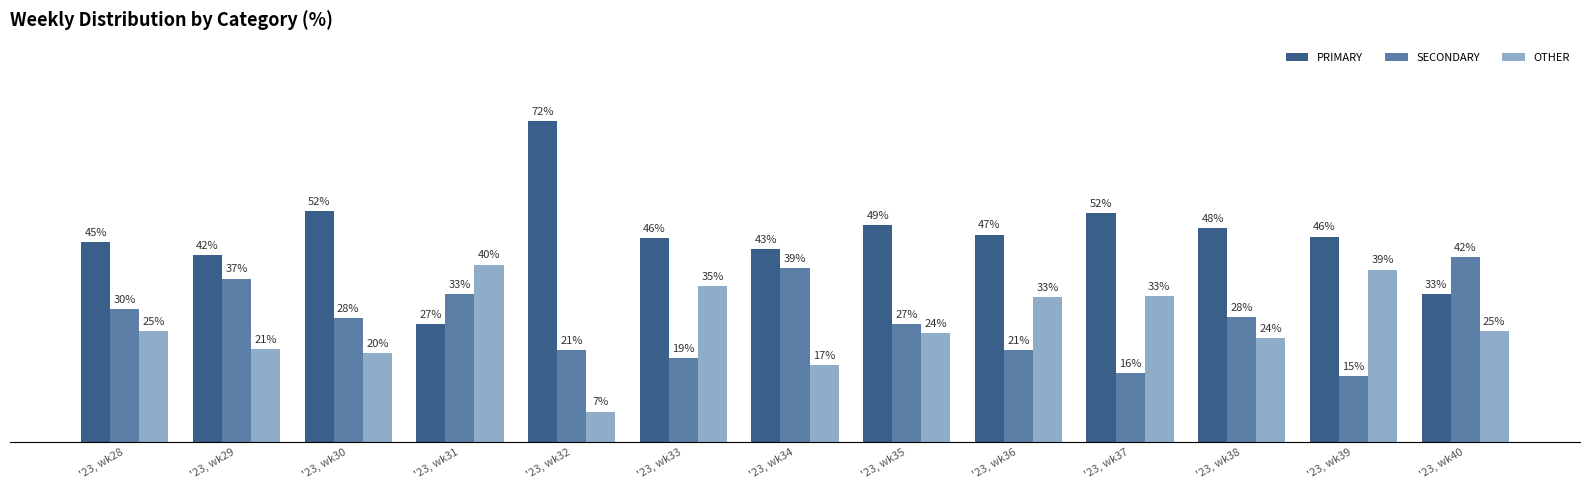

Rank the series at '23, wk32 from highest to lowest value.

PRIMARY, SECONDARY, OTHER